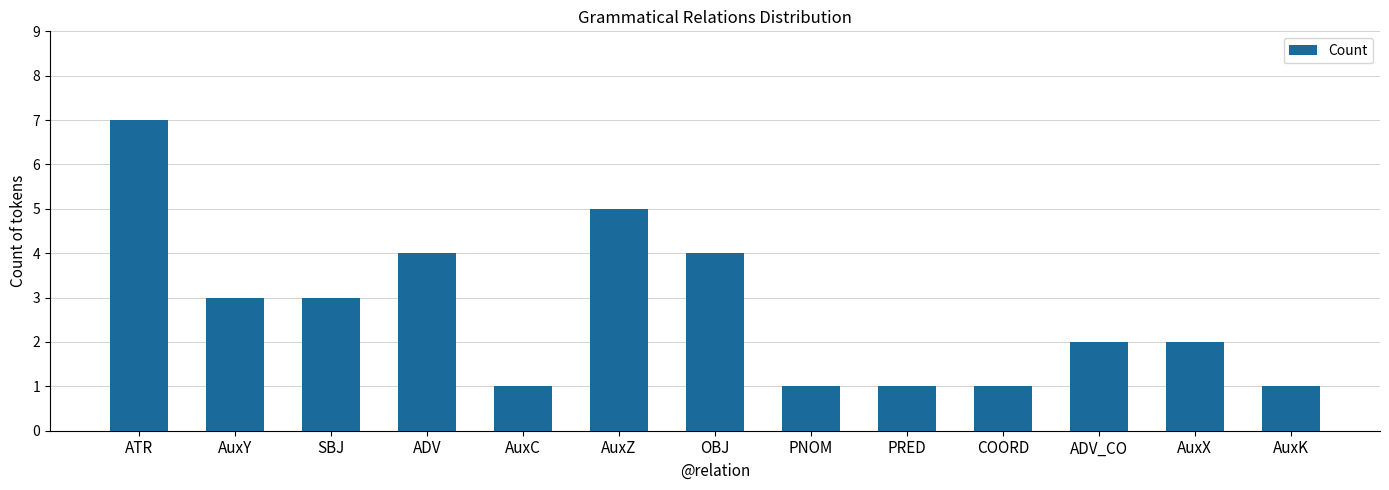

Count the number of categories in the chart.

13